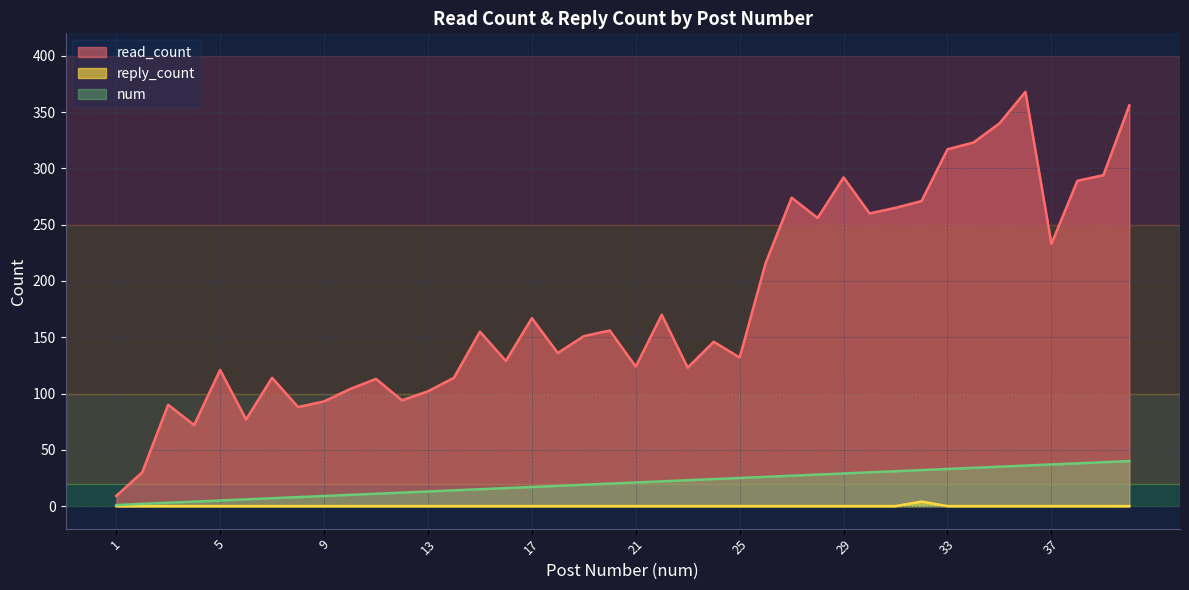

Rank the series by their maximum value, from lowest to highest.

reply_count, num, read_count